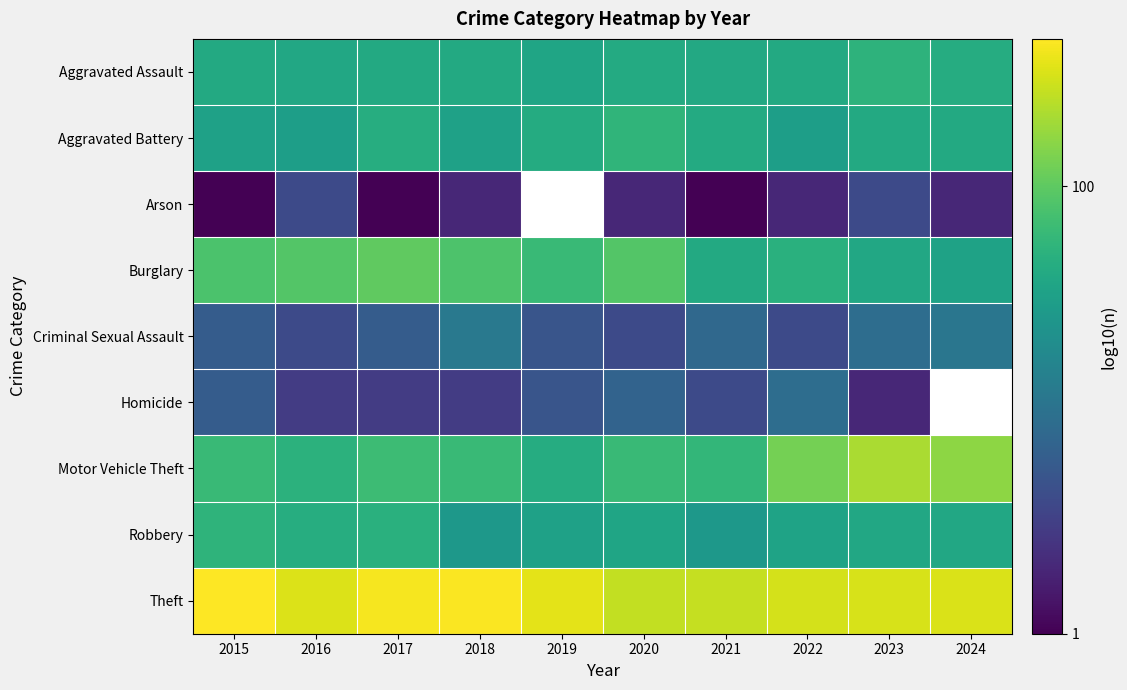

Is it true that Burglary equals 1.0 at 2019?

False